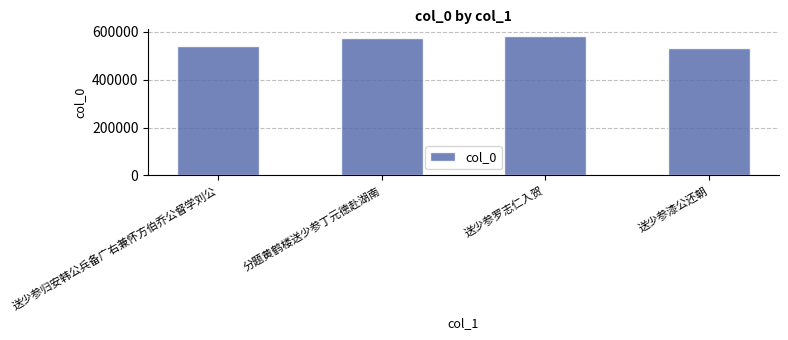

List the labels in order of value, smallest first.

送少参漆公还朝, 送少参归安韩公兵备广右兼怀方伯乔公督学刘公, 分题黄鹤楼送少参丁元德赴湖南, 送少参罗志仁入贺